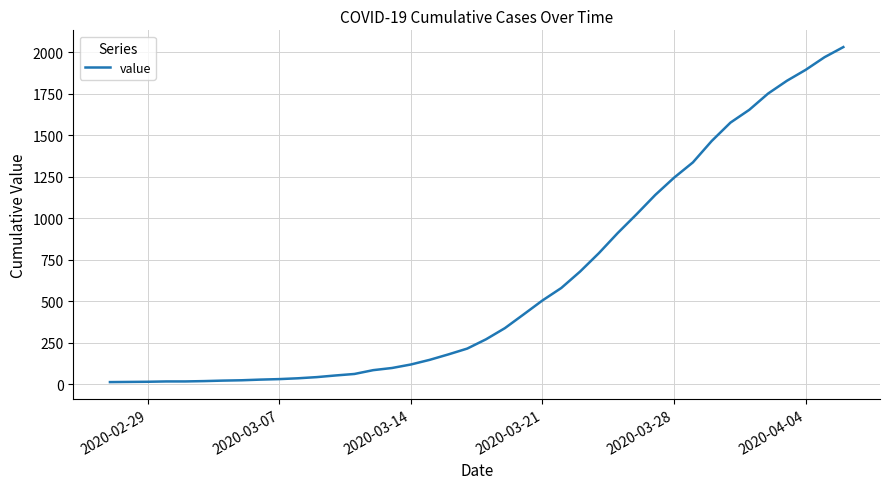

What is the smallest value displayed?

13